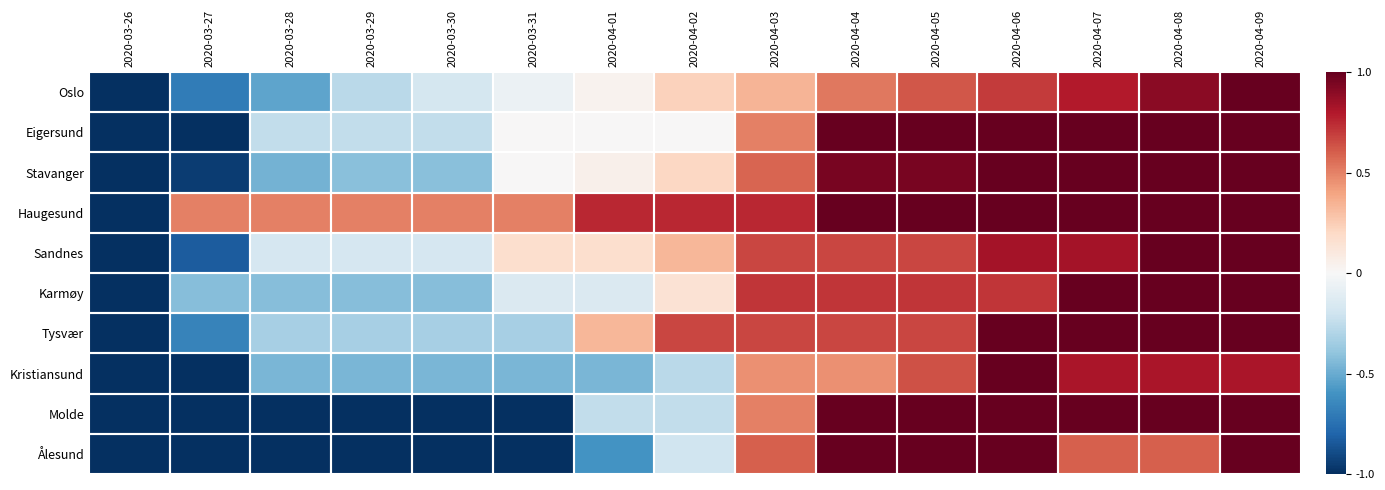

Which series has the largest total across all categories?

Haugesund